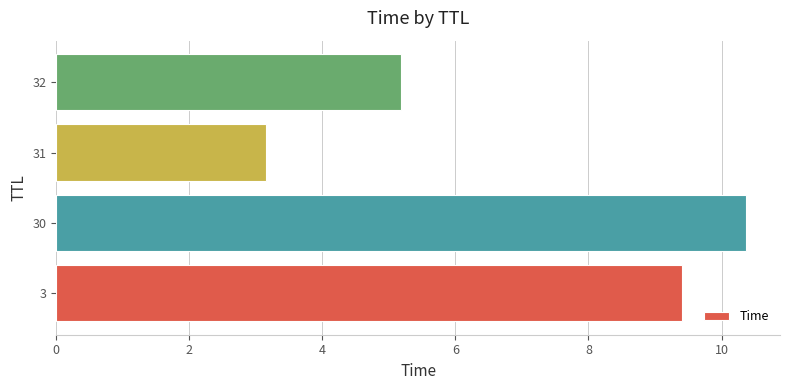

Rank the categories by value from lowest to highest.

31, 32, 3, 30